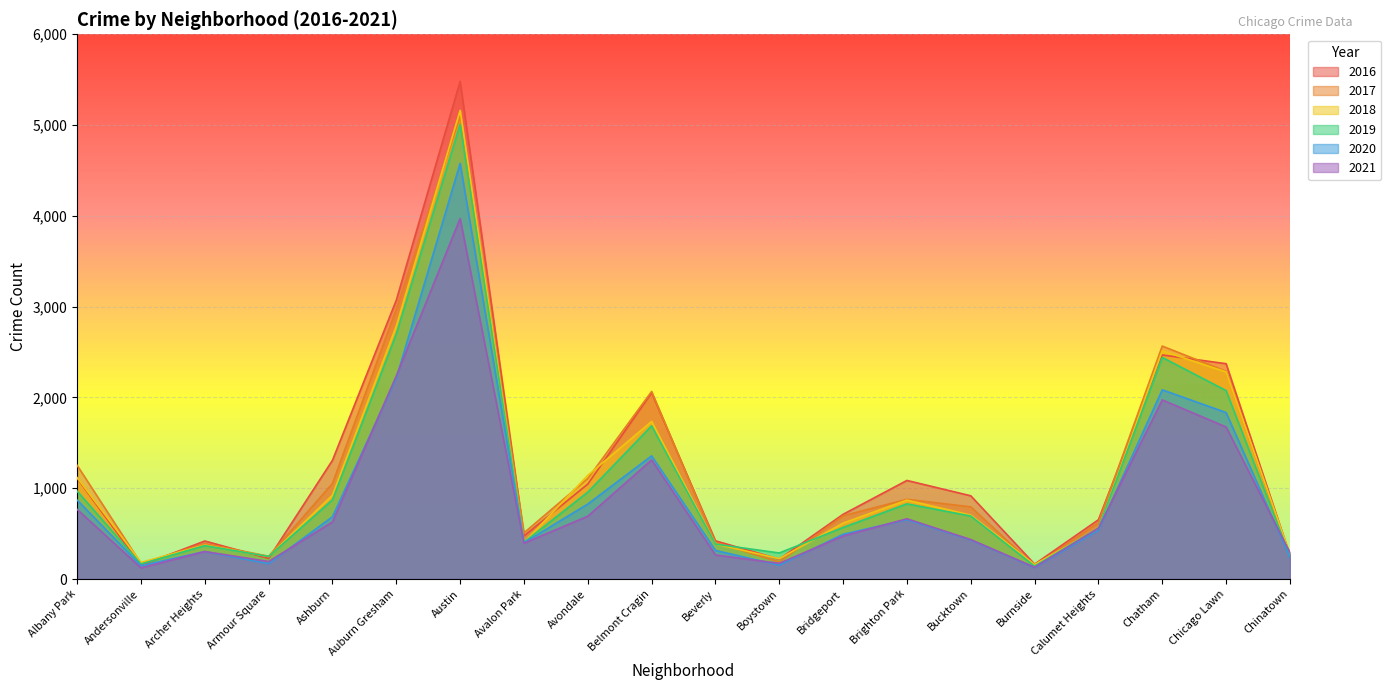

What is the maximum value shown in the chart?

5481